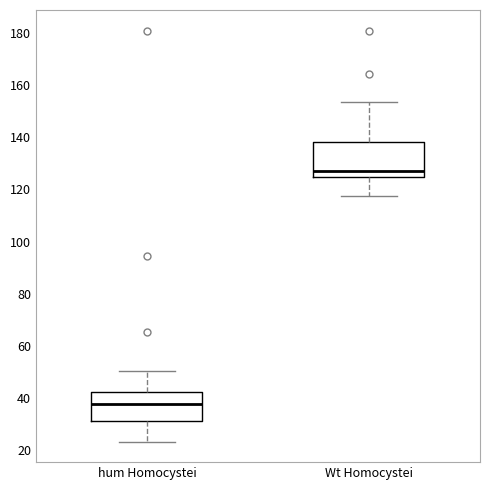

Reading left to right, transcribe this box plot: for each box, give where its median line is, the range the box spans, and where its two whiskers end, as read against the y-axis. The values are not printed on the chart, so give them approximately, as read against the axis.

hum Homocystei: median 38, box 32 to 42, whiskers 24 to 50
Wt Homocystei: median 126, box 124 to 138, whiskers 118 to 154